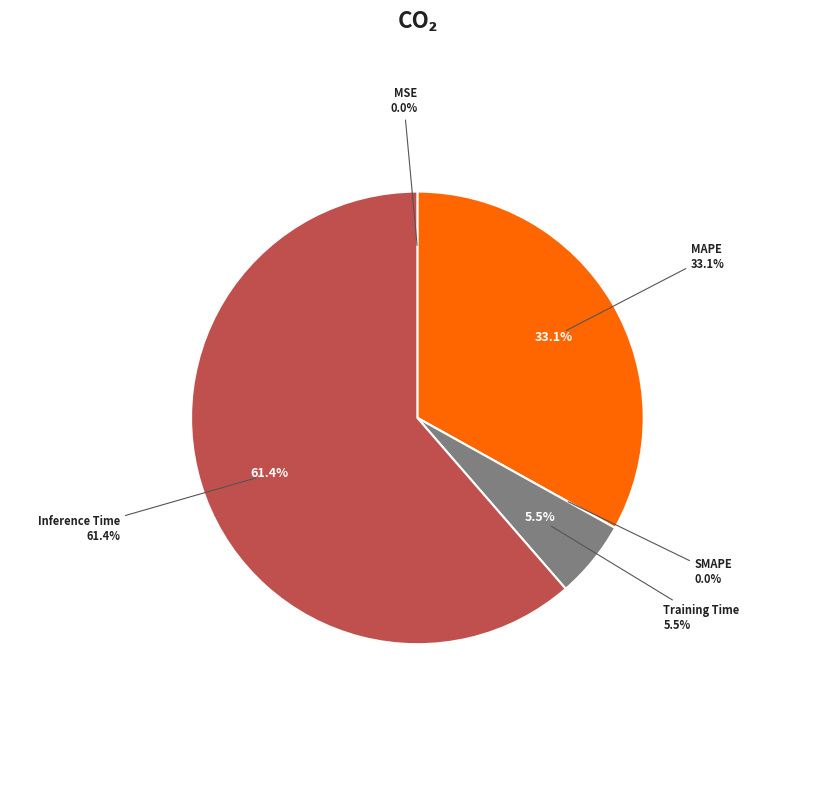

Is the sum of MAPE and Training Time greater than half?

No